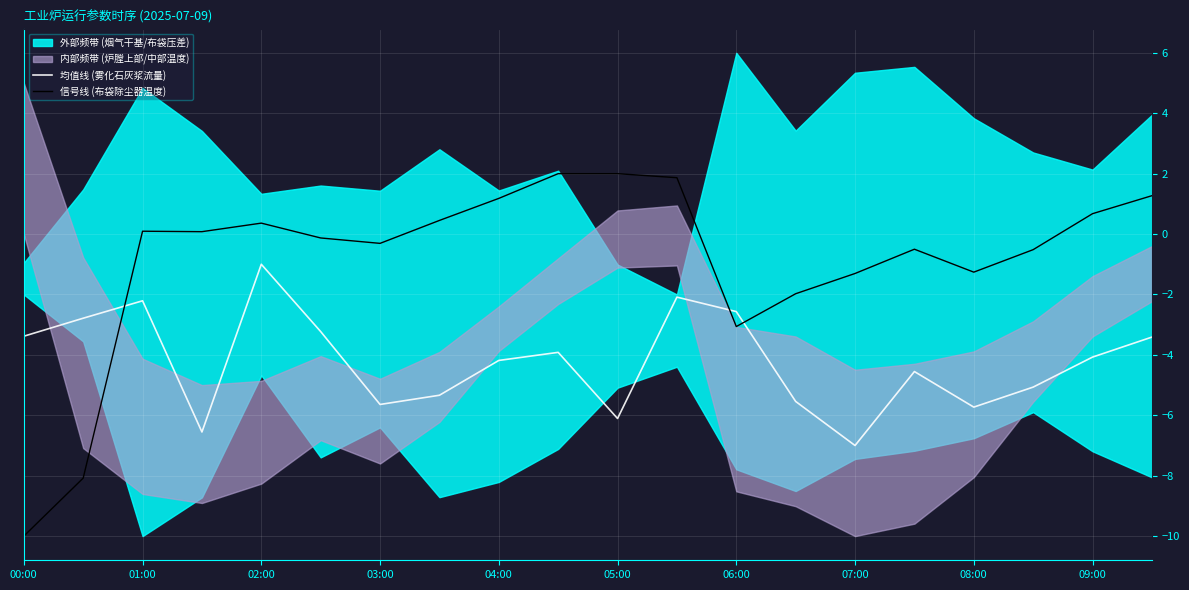

What is the lowest value of the 信号线 (布袋除尘器温度) series?

-10.0